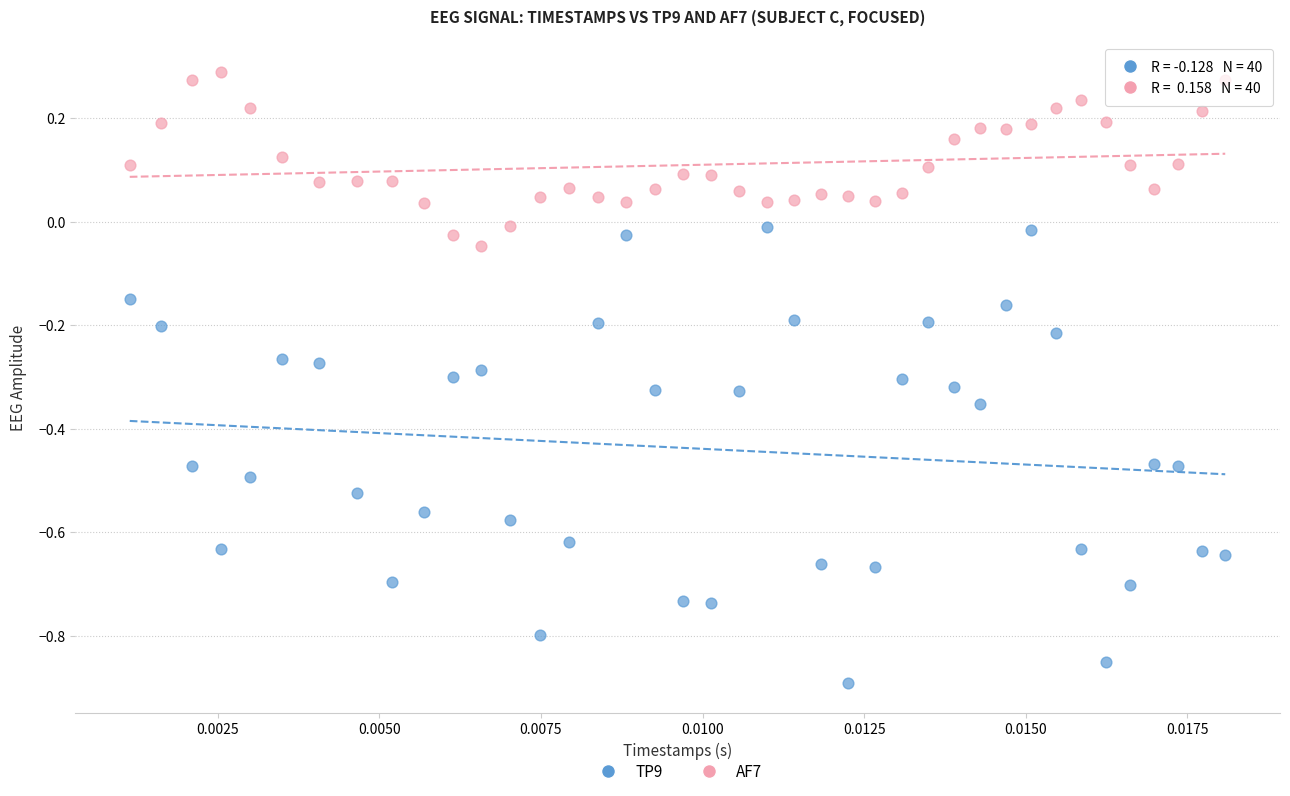

Which series reaches the maximum Y coordinate?

AF7